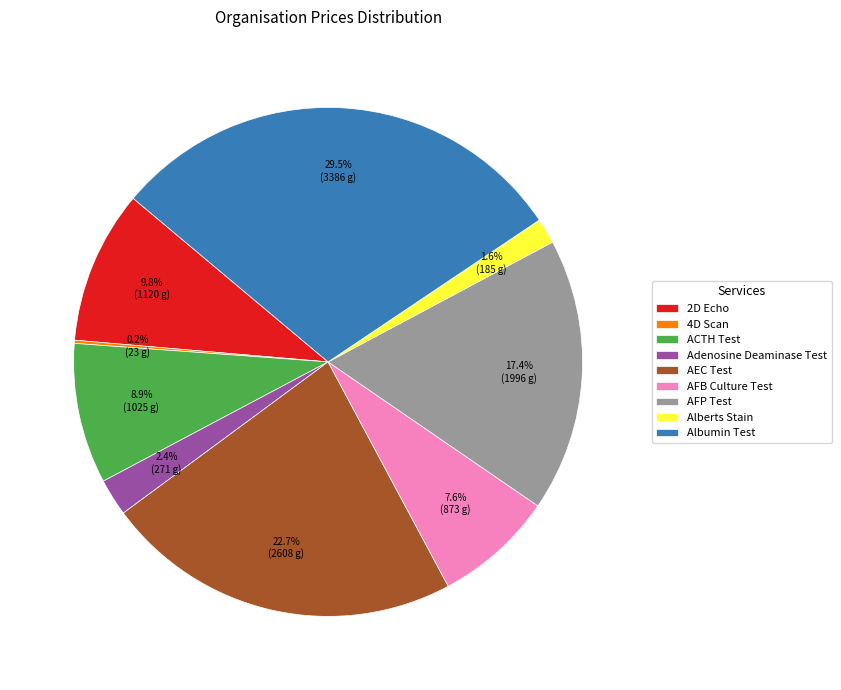

Combined, what portion of the pie is AFB Culture Test and AEC Test?

30.3%